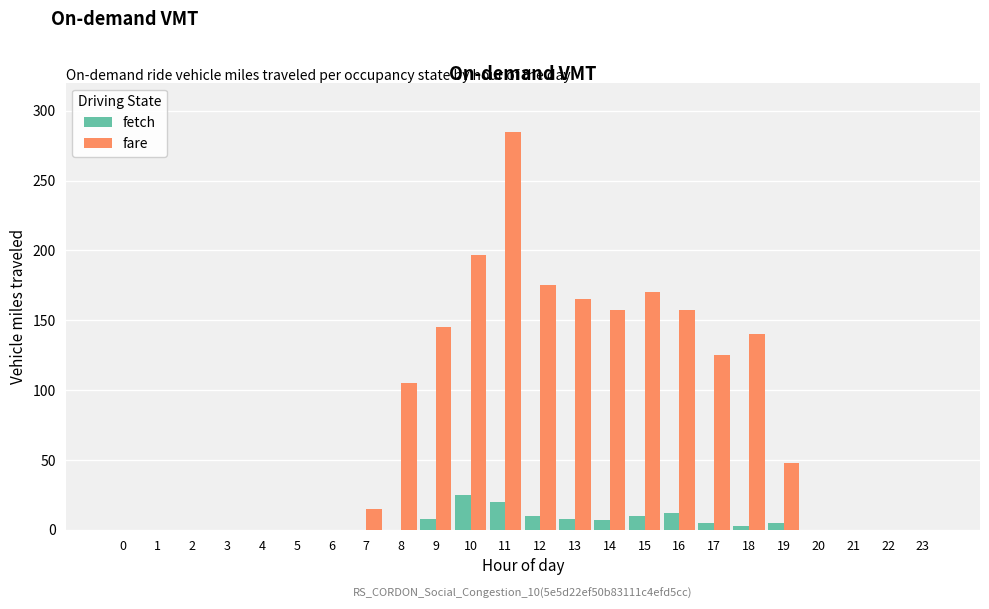

Which series has the largest total across all categories?

fare